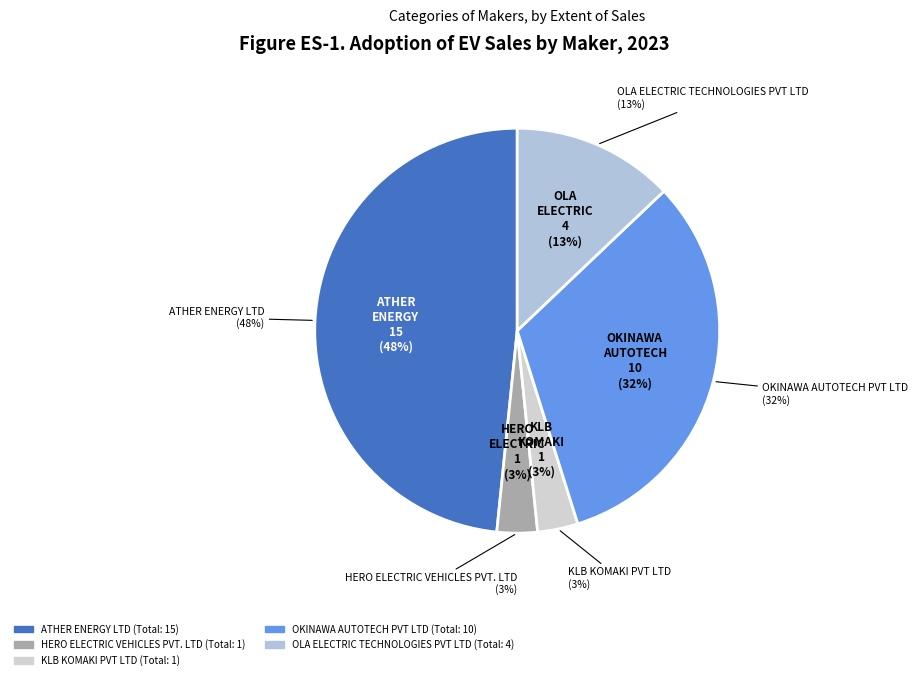

Do OLA ELECTRIC TECHNOLOGIES PVT LTD and KLB KOMAKI PVT LTD together represent more than half of the pie?

No